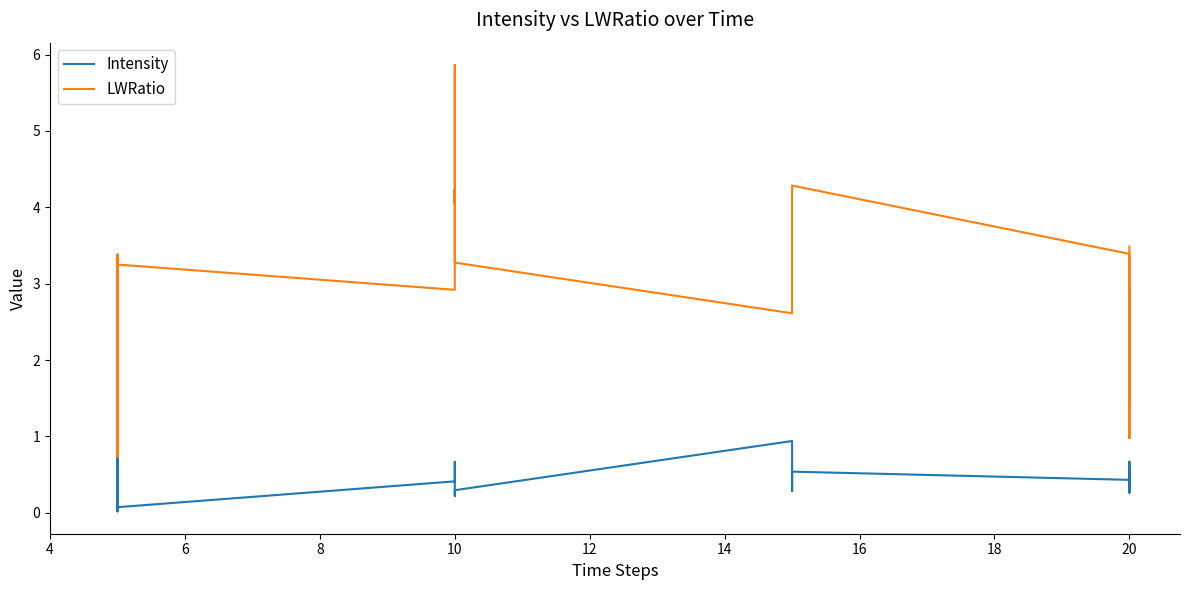

What is the difference between the maximum and second lowest values in the LWRatio series?

4.9